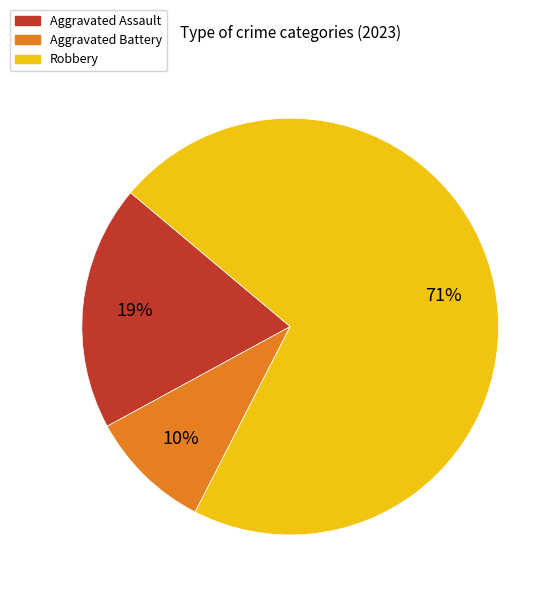

To the nearest percent, what is the difference between the Aggravated Assault and Robbery slice percentages?

52%